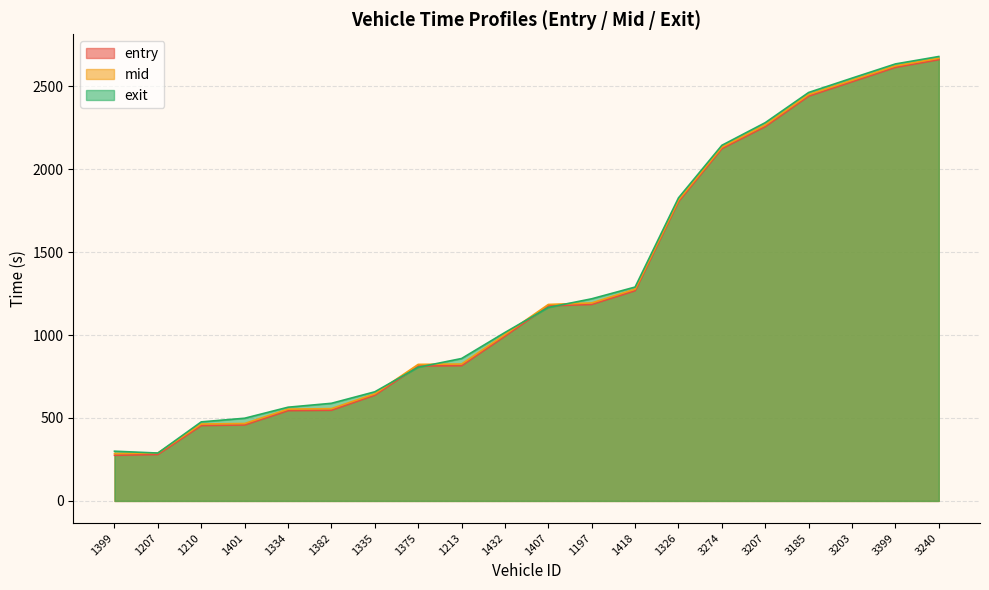

True or false: mid has more than 0 points higher than both neighbors.

False